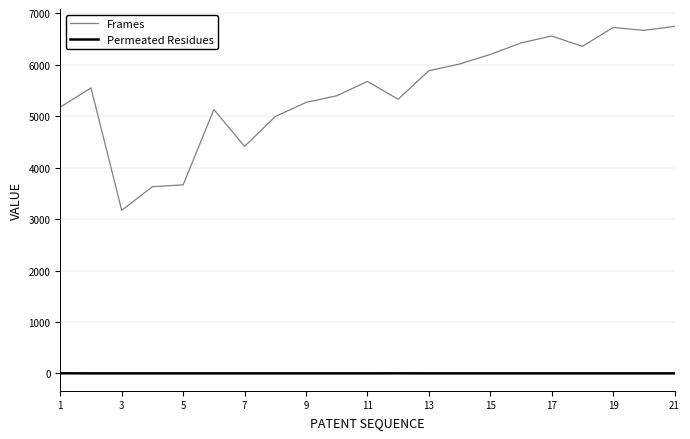

What is the difference between the maximum and minimum values in the Frames series?

3577